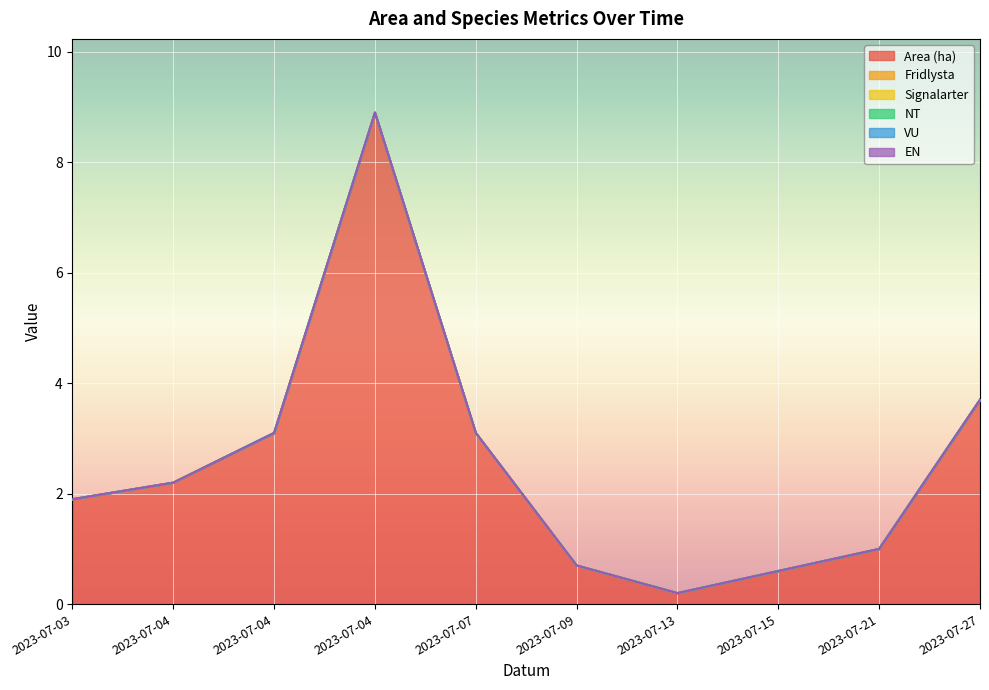

The Area (ha) series shows 0.3 at 2023-07-13. True or false?

False